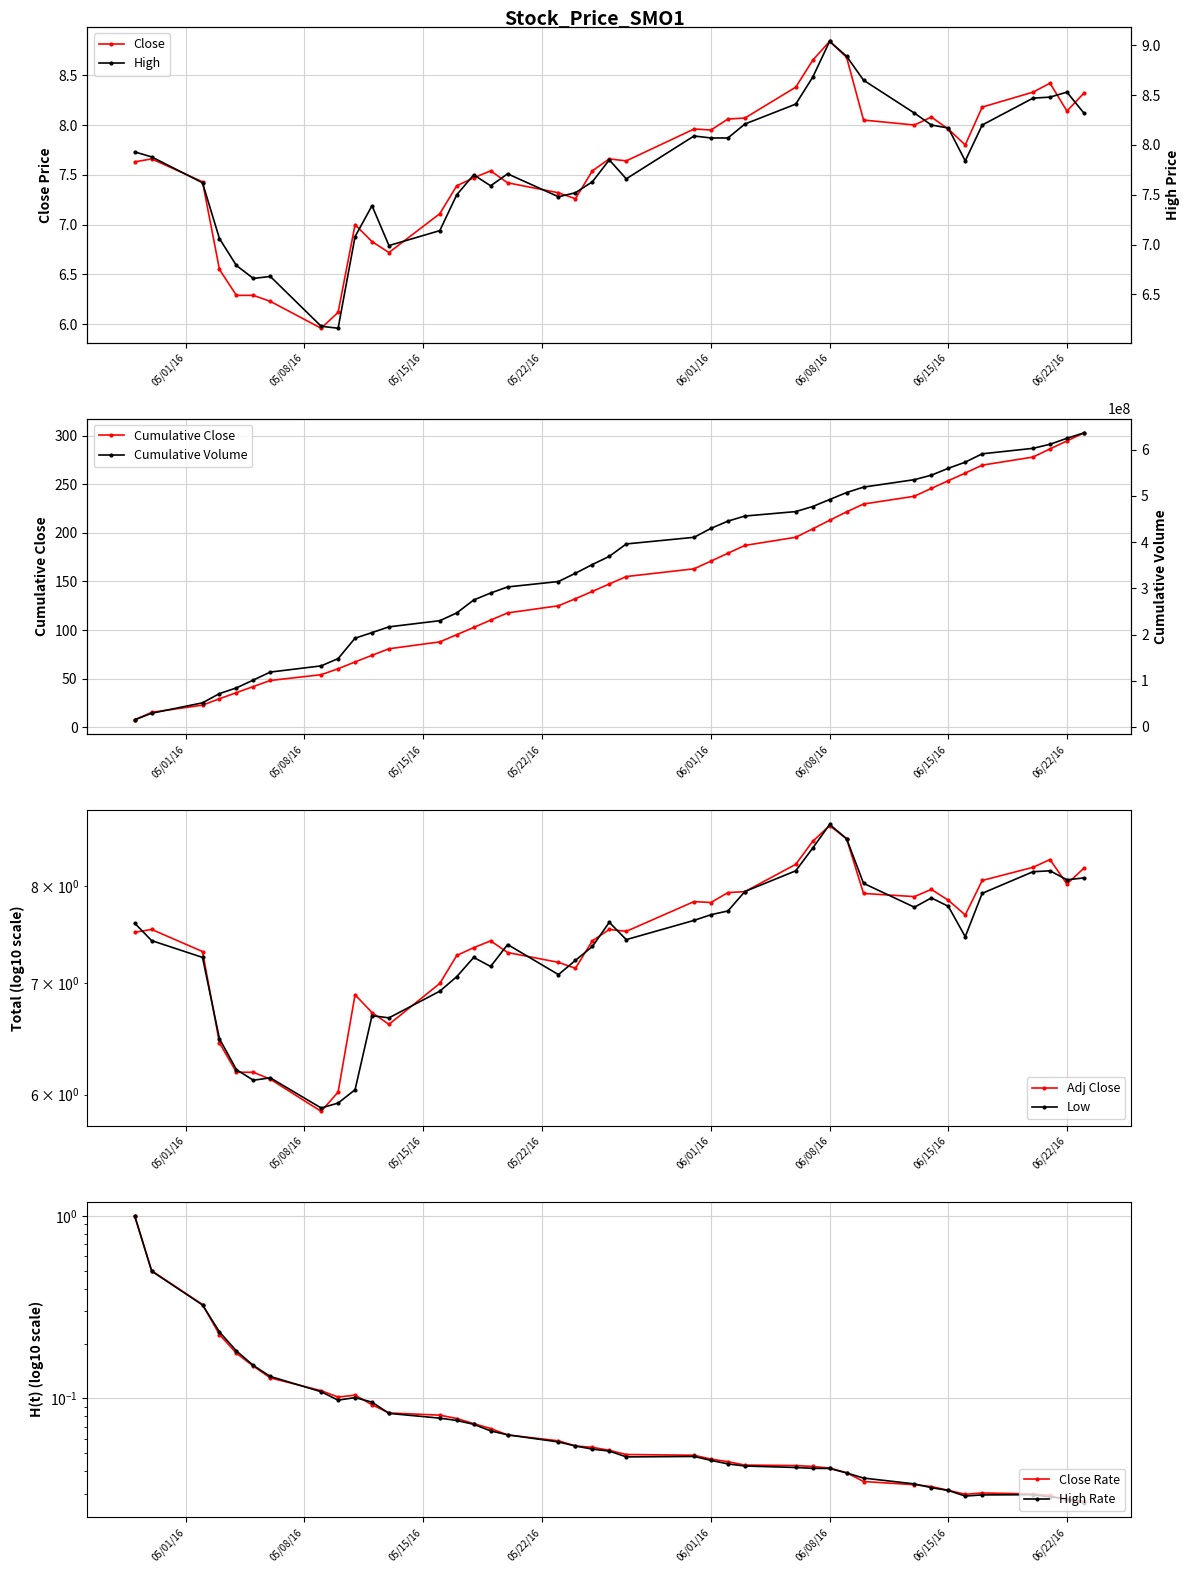

At which label does Close reach its peak?

06/08/16